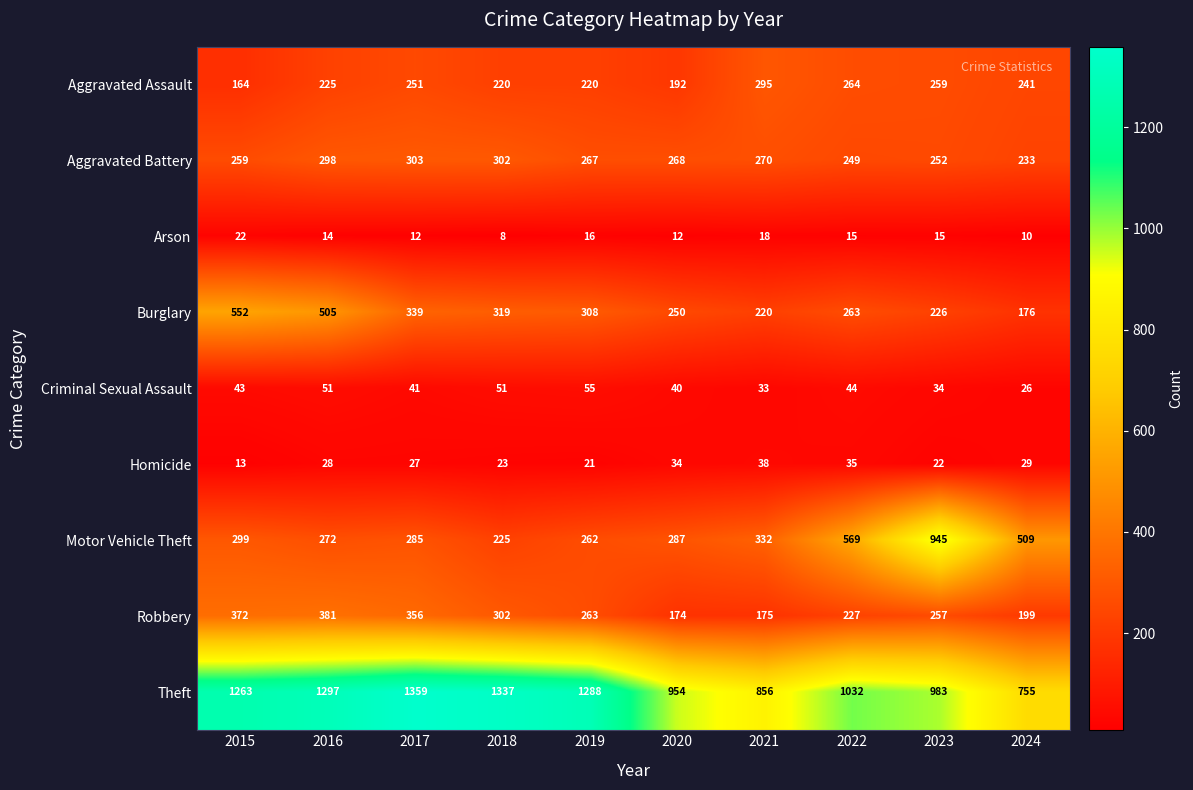

What is the difference between the Theft values at 2024 and 2021?

101